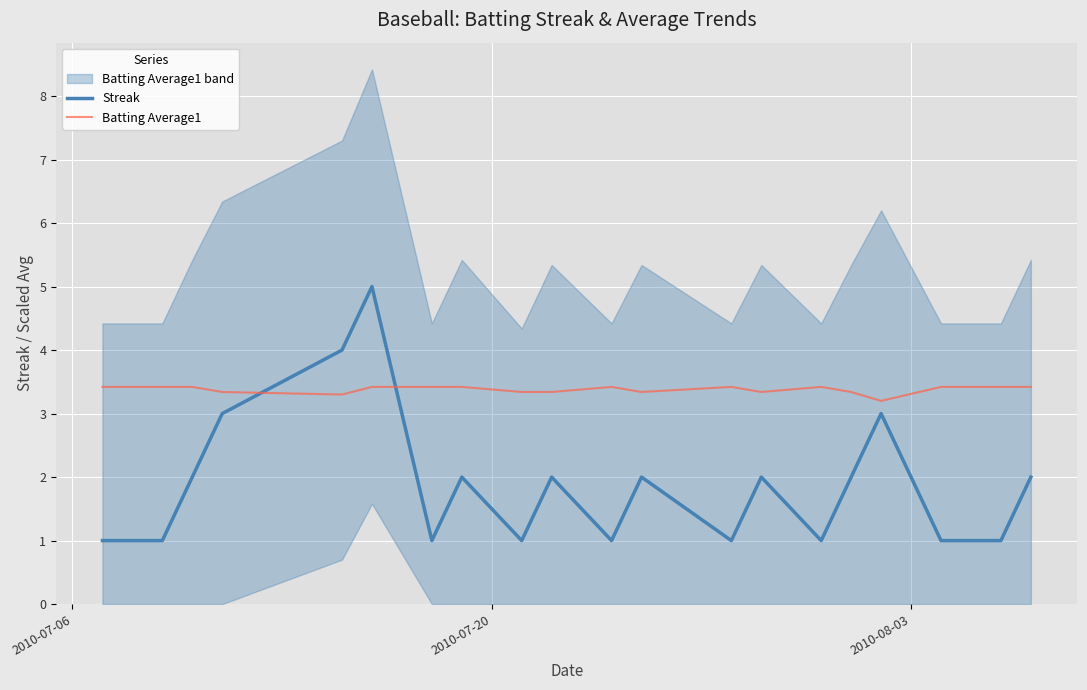

What is the value of the Streak point at the 17th from the left?

3.0